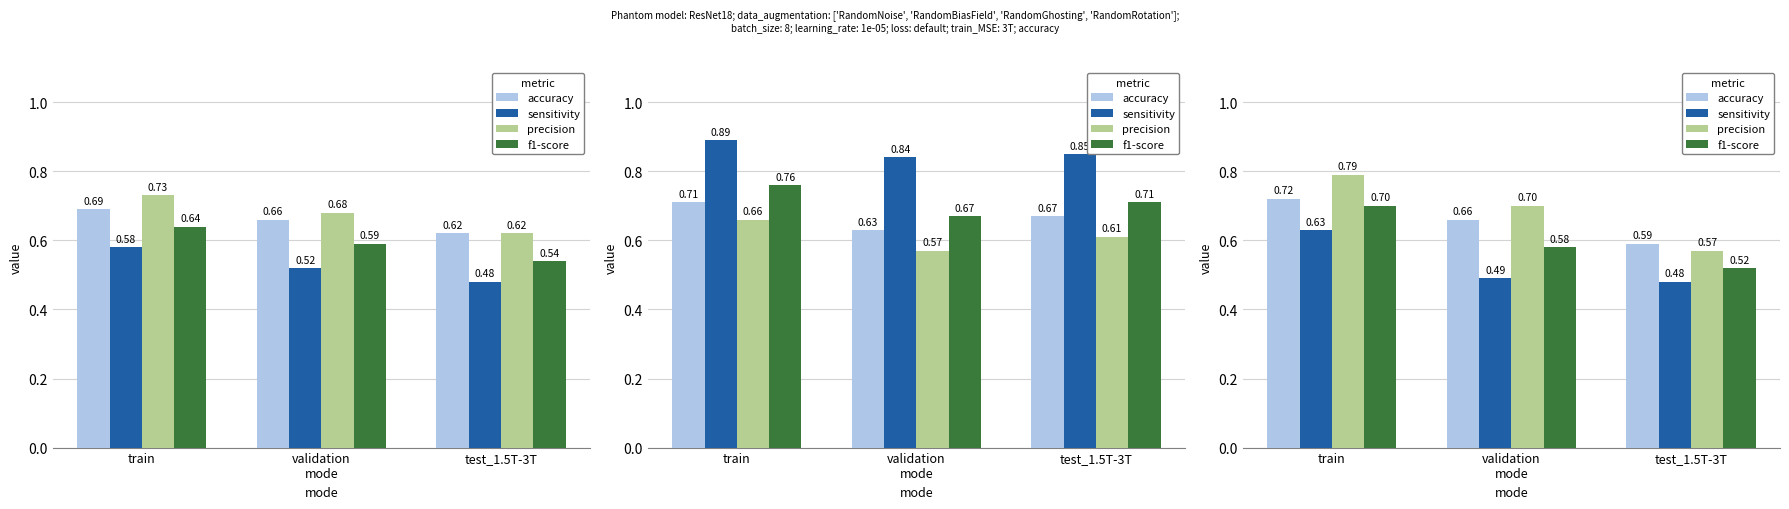

What is the difference between the sensitivity values at test_1.5T-3T and train?

0.2